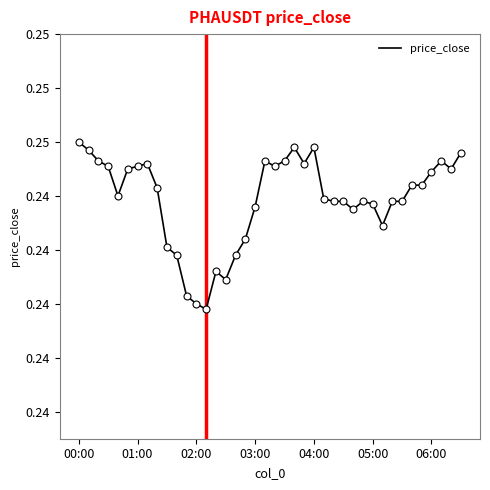

Is this an area chart (filled region under the line)?

No